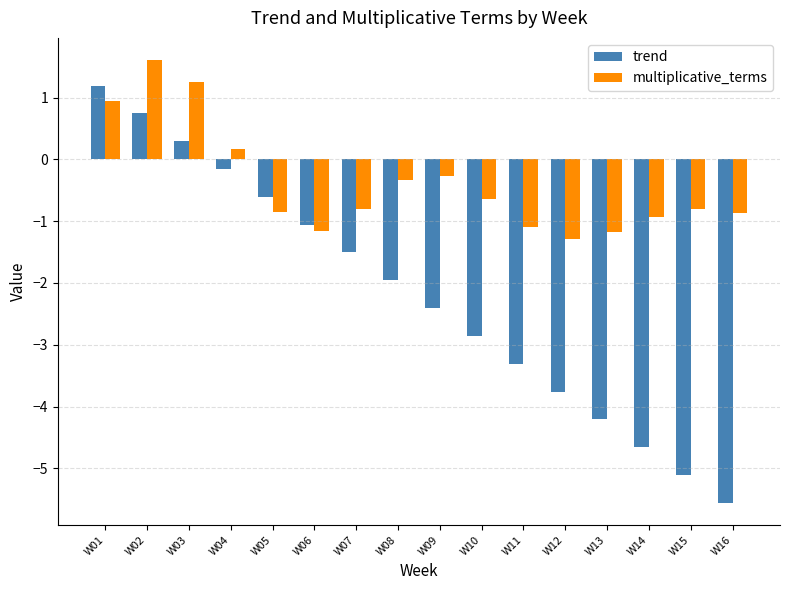

How many data points in trend are less than -1?

11